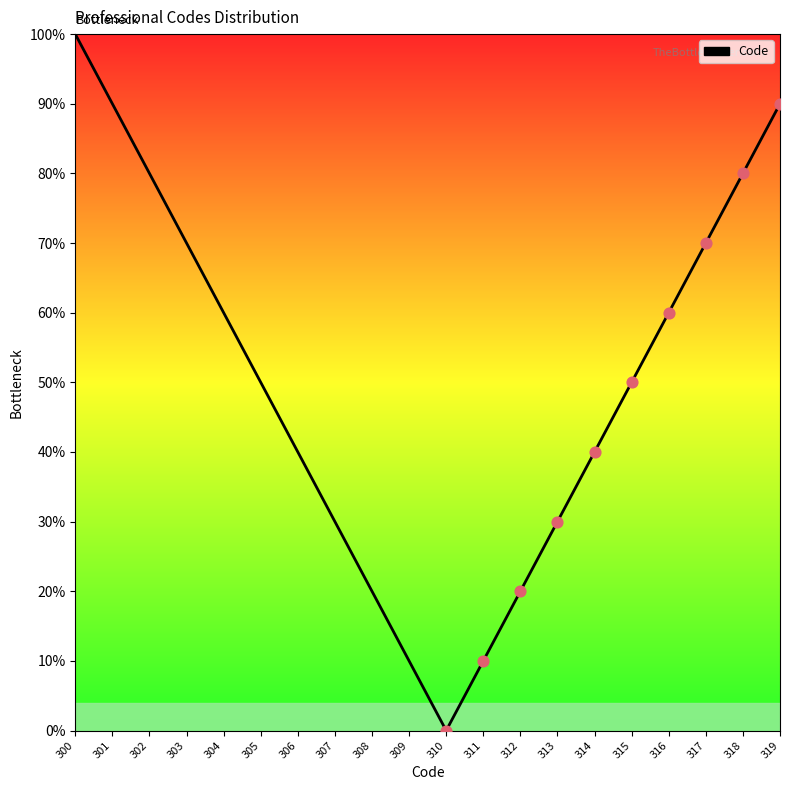

Which has a higher value, 300 or 316?

300